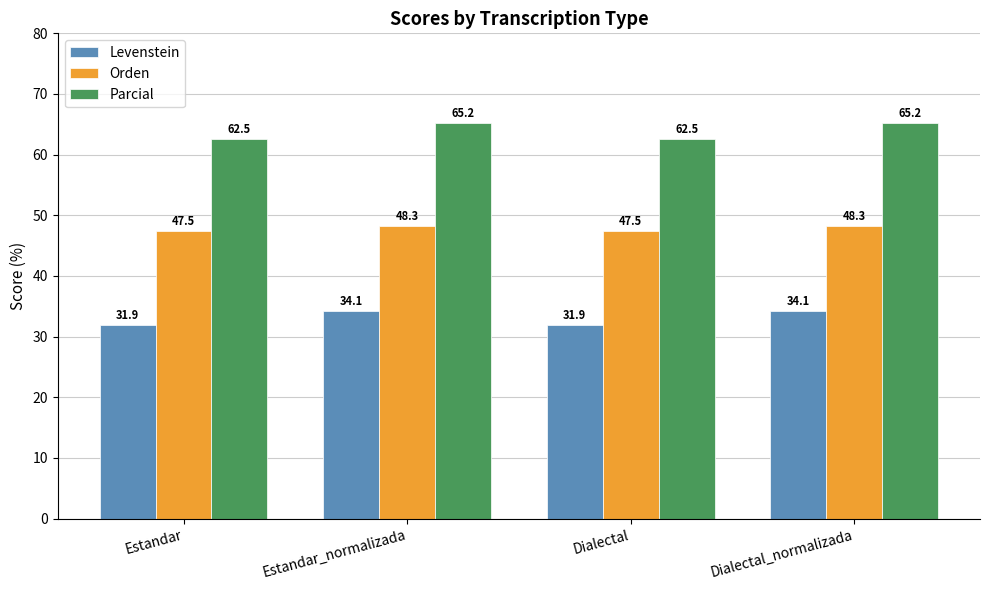

What are all the series names shown in the legend?

Levenstein, Orden, Parcial